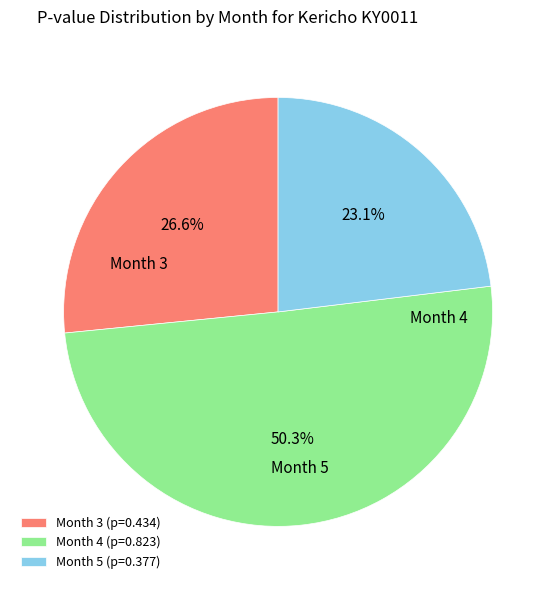

What is the change in value from Month 3 to Month 4?

+0.4